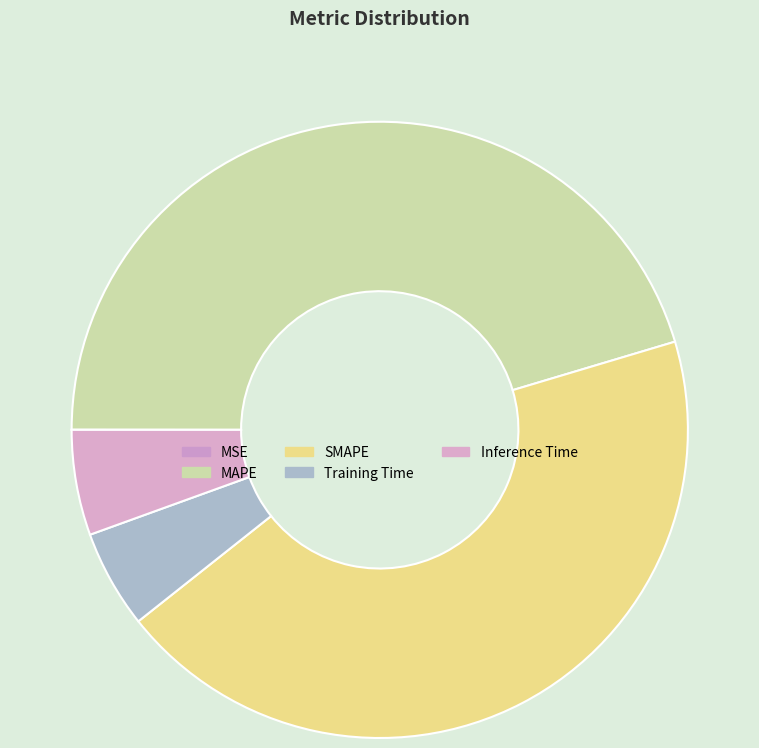

Which slice is the smallest?

MSE